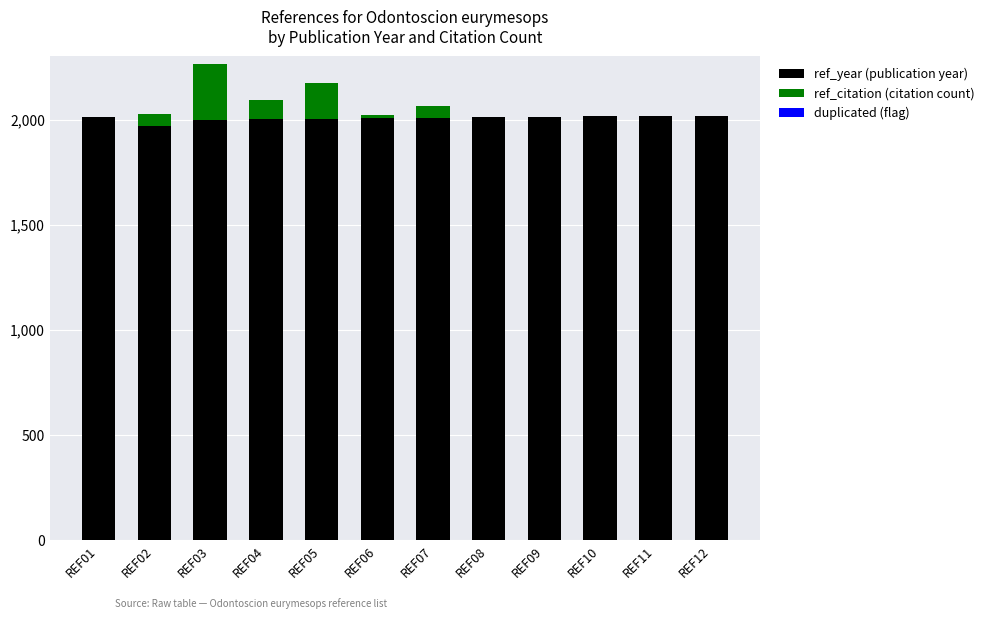

At which category is the sum across all series the highest?

REF03